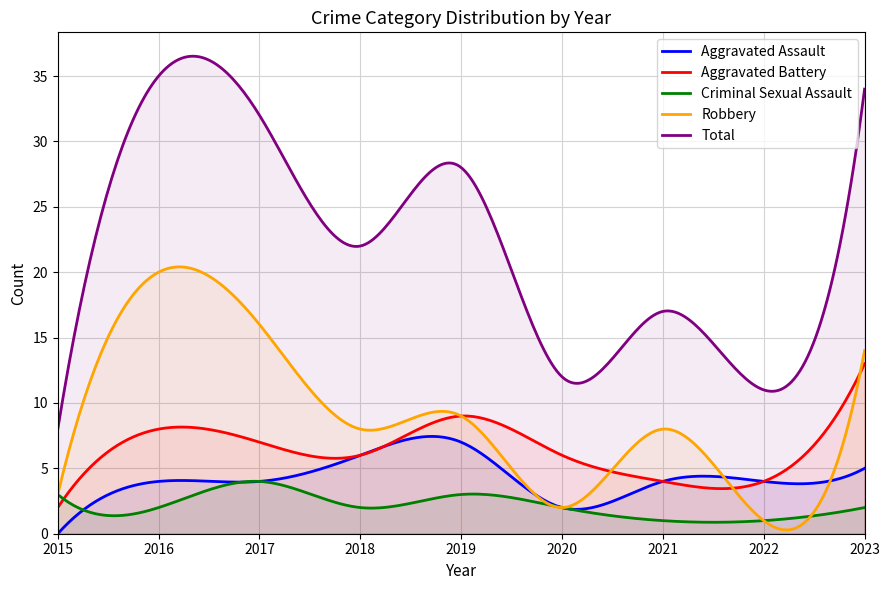

At which label is Total closest to 21?

2018